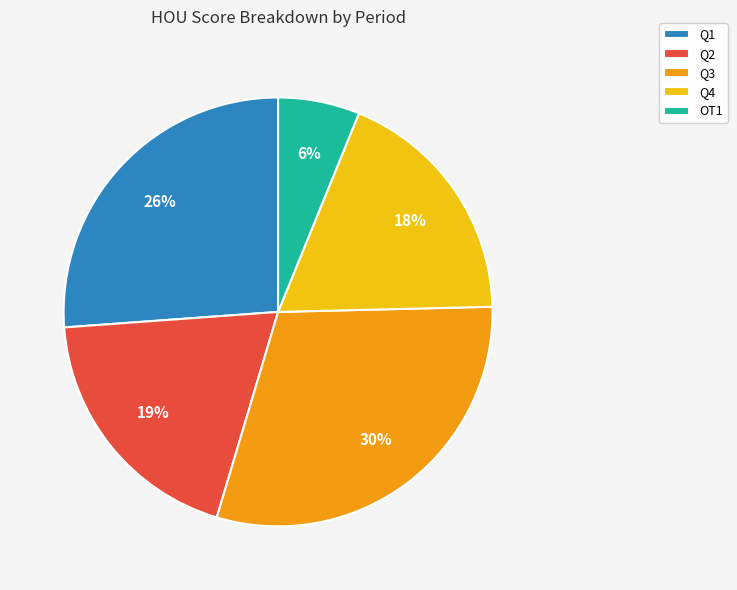

To the nearest percent, what is the combined percentage of Q3 and Q4?

48%